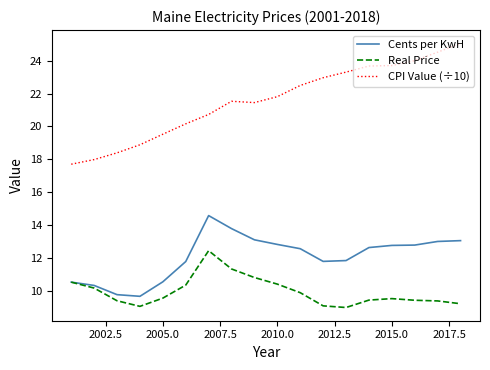

Which series has the largest total across all categories?

CPI Value (÷10)